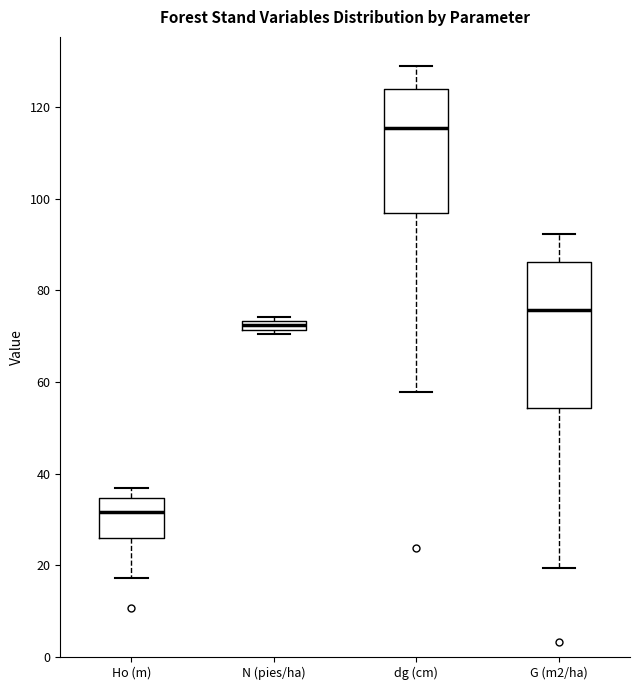

Which box is the tallest, from its lower edge to its upper edge?

G (m2/ha)